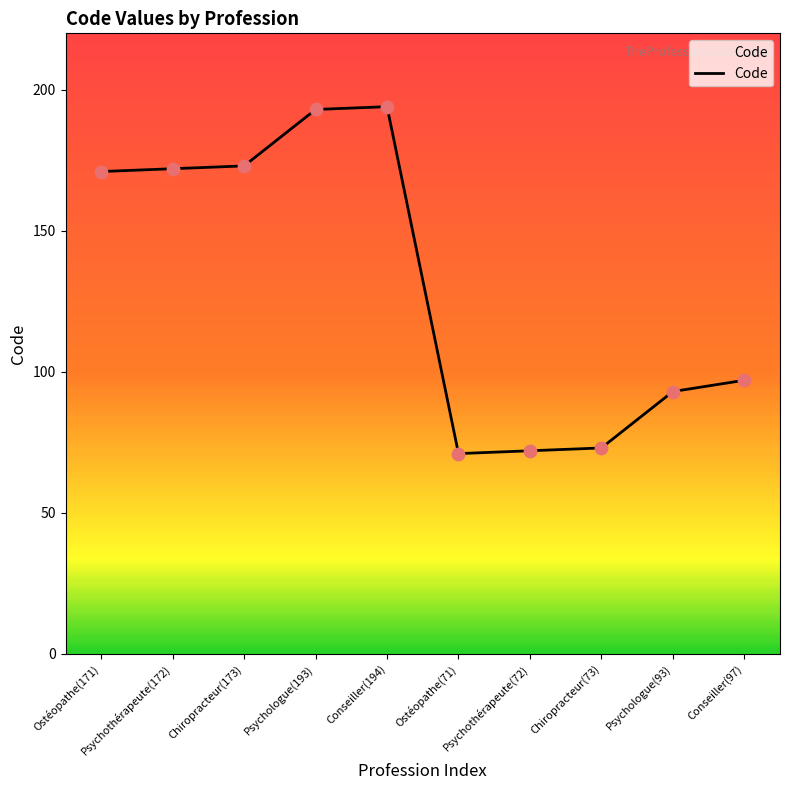

Which has a higher value, Chiropracteur(73) or Conseiller(194)?

Conseiller(194)